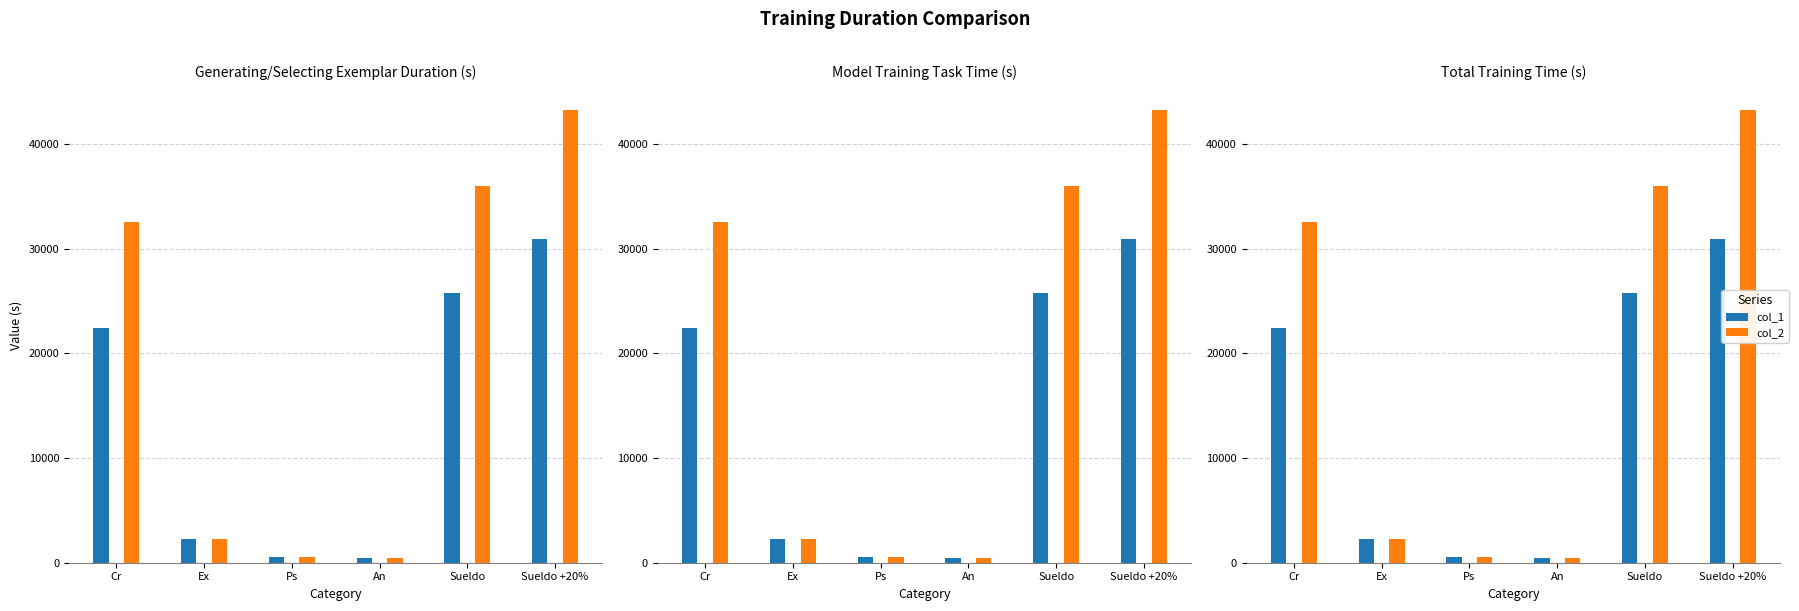

What is the label of the 2nd bar from the right?

Sueldo